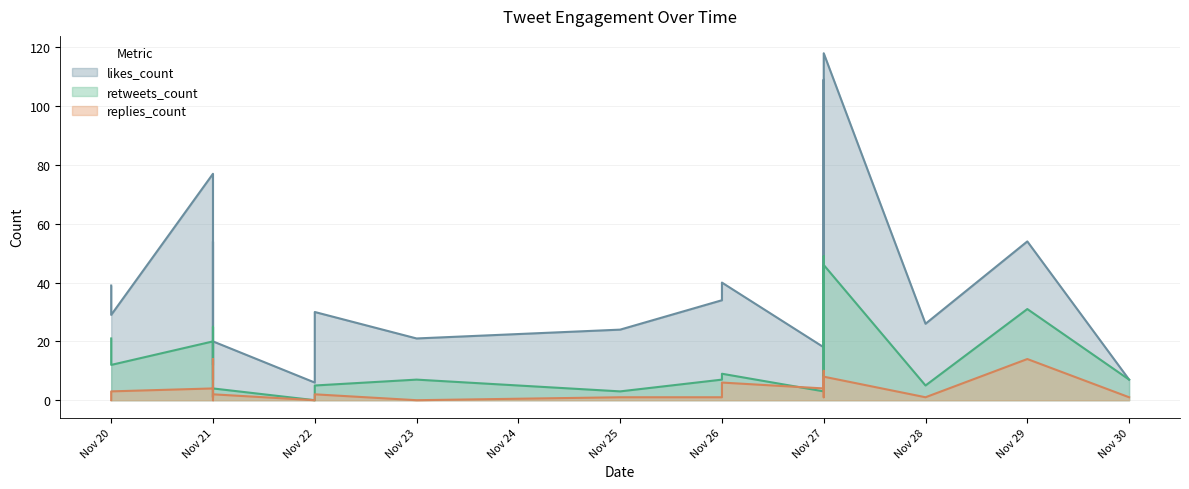

Which has a higher value, 2019-11-25 or 2019-11-21?

2019-11-21